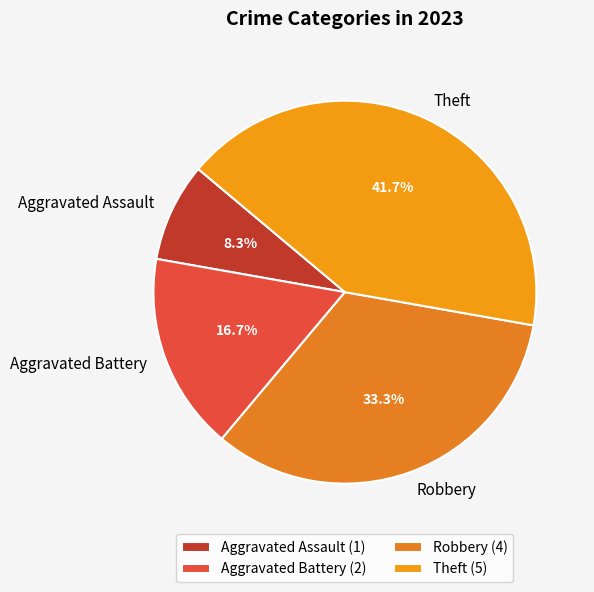

How many segments does this pie chart have?

4